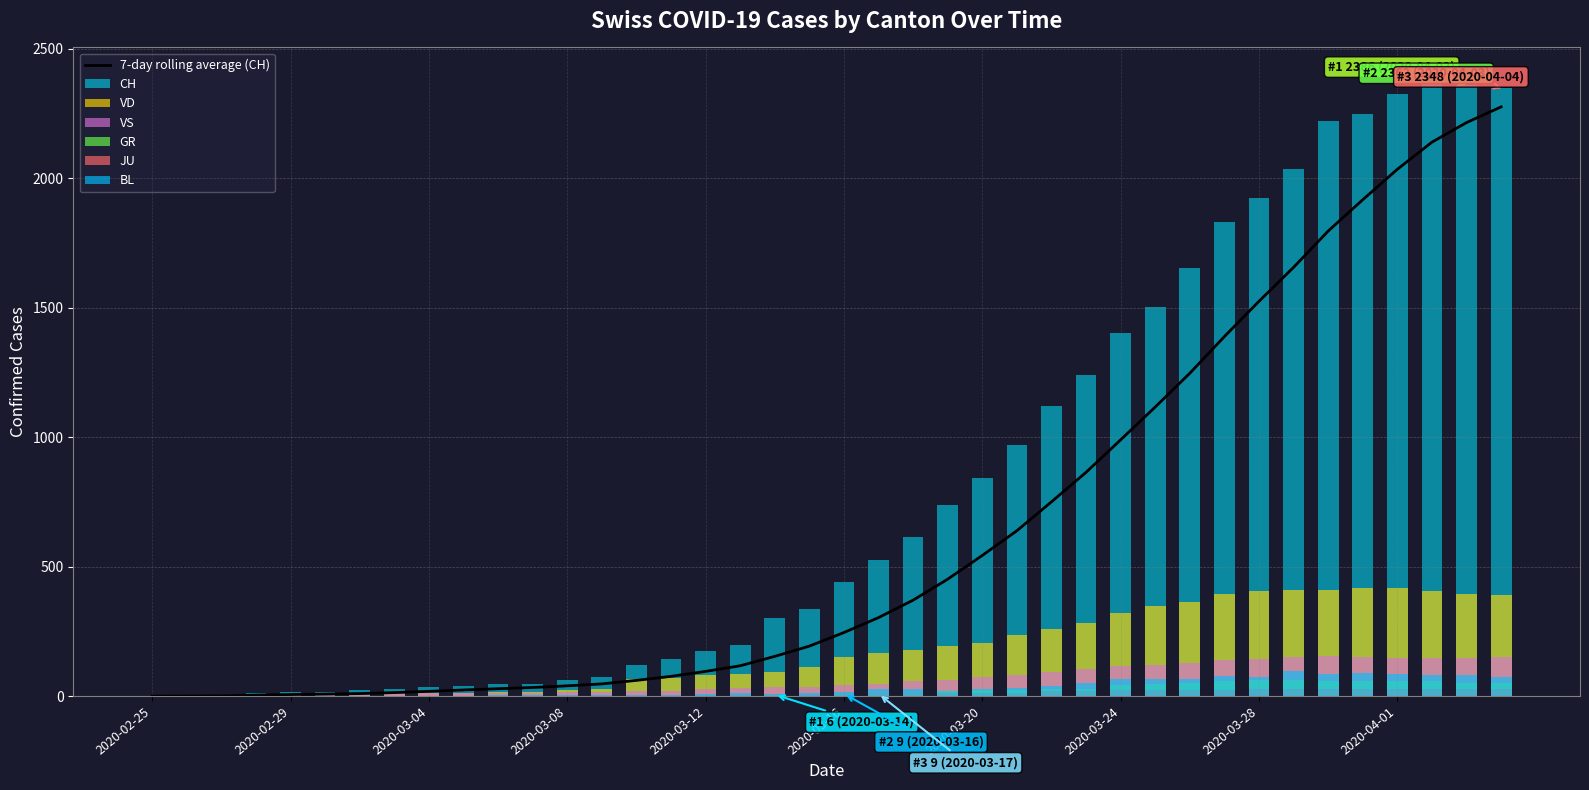

How many values in the BL series are below 17?

20